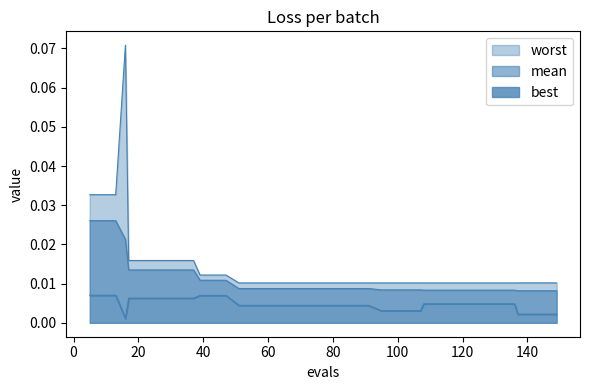

How many lines are shown in the chart?

3